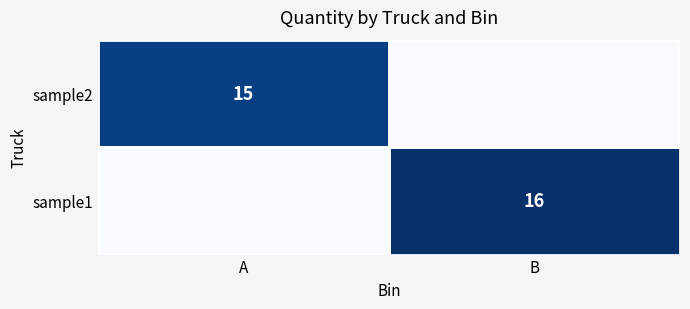

True or false: sample1 has a value of 27 at B.

False